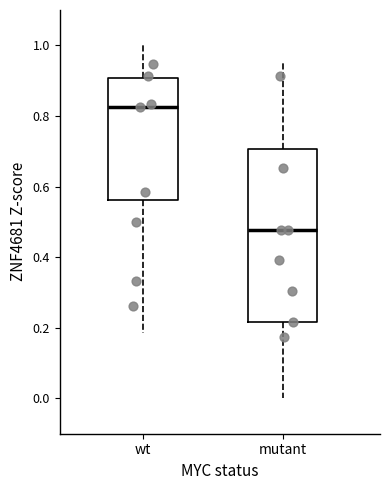

Comparing the boxes themselves (not the whiskers), which one is the tallest?

mutant